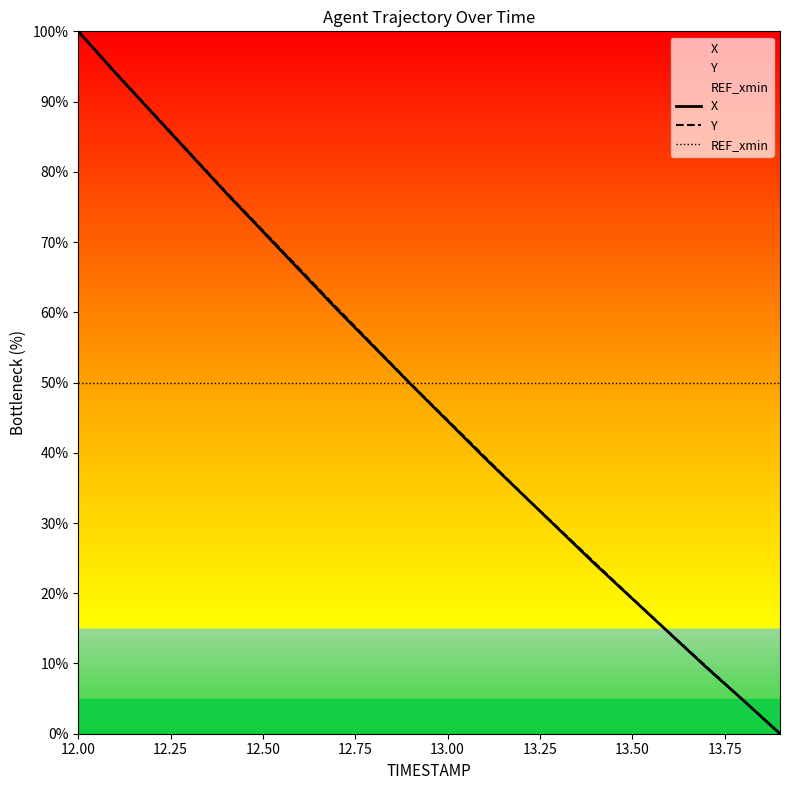

Is it true that REF_xmin equals 50.0 at 13.50?

True